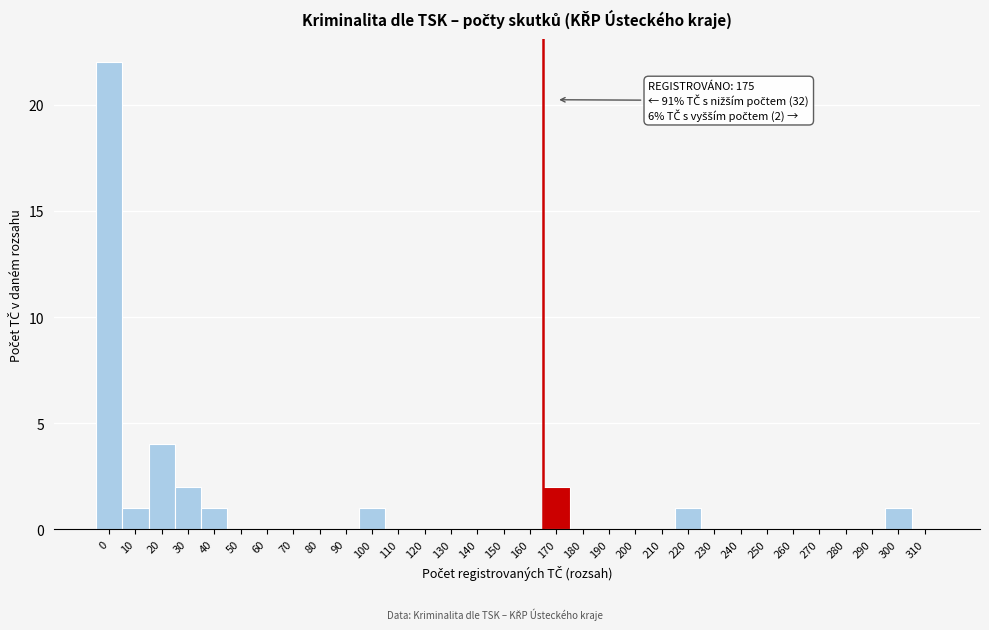

What is the greatest value displayed?

22